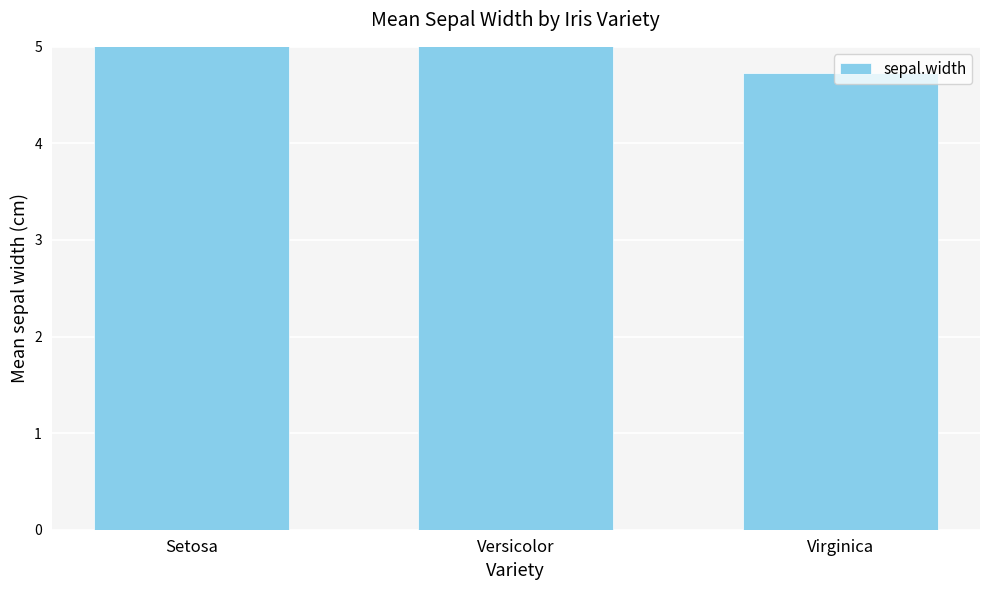

What is the label of the 3rd bar from the right?

Setosa